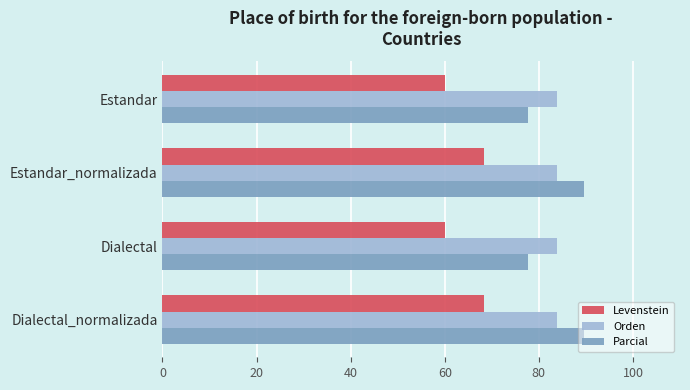

What is the average value of the Levenstein series?

64.2